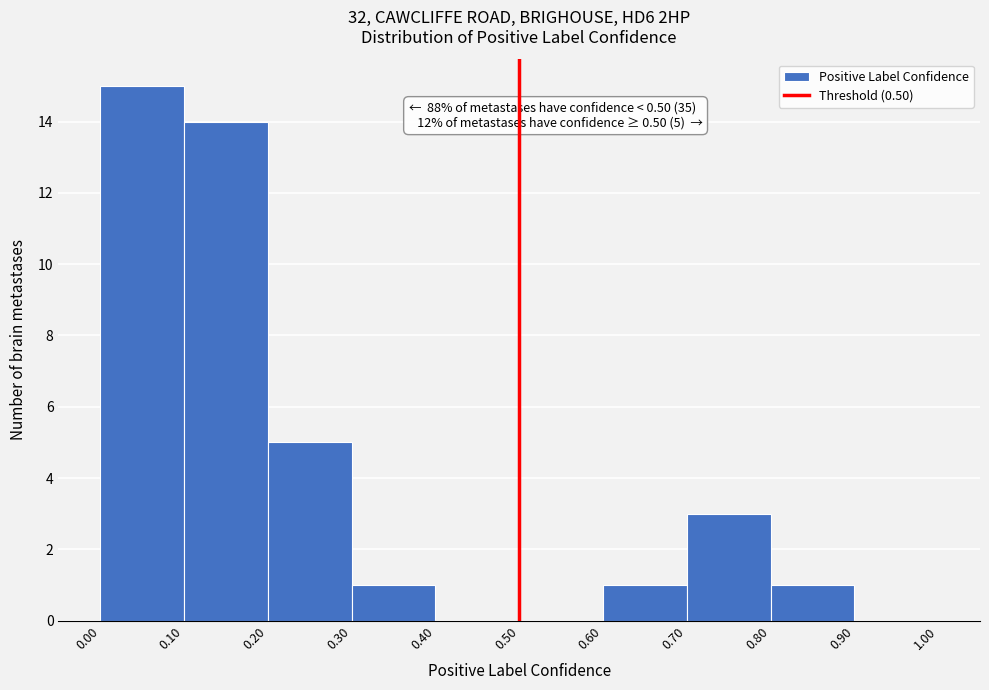

Over which range of the x-axis is the bar tallest?

0.00 to 0.10